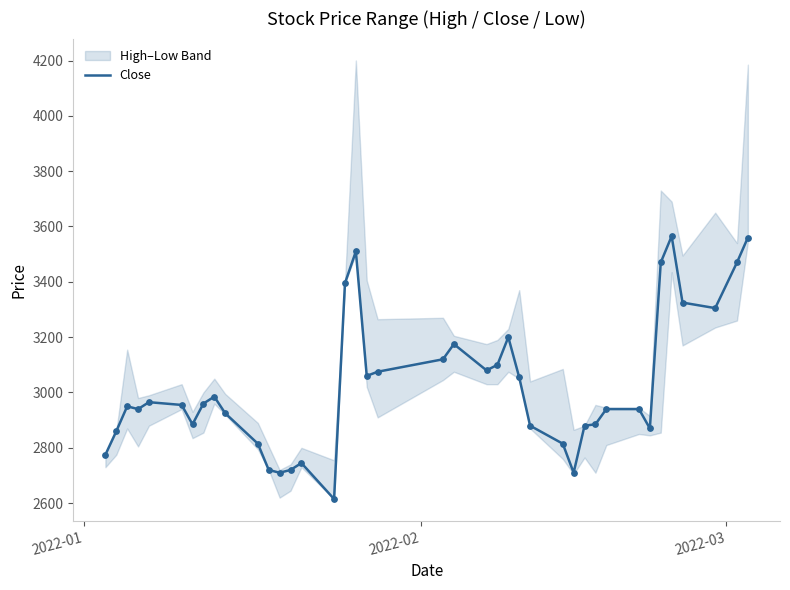

What is the maximum value for Close?

3565